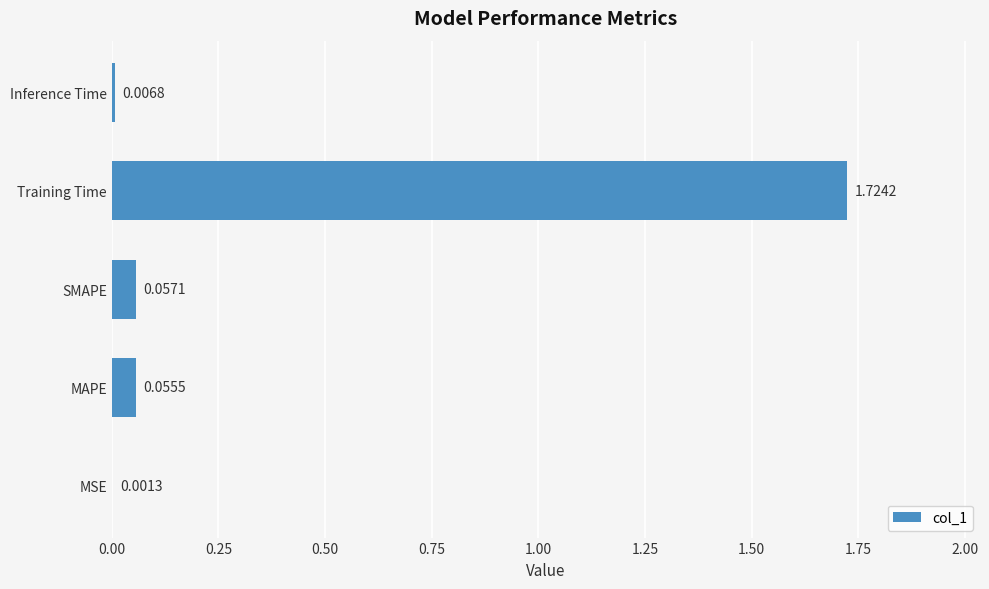

Where is the data nearest to the value 0?

MSE